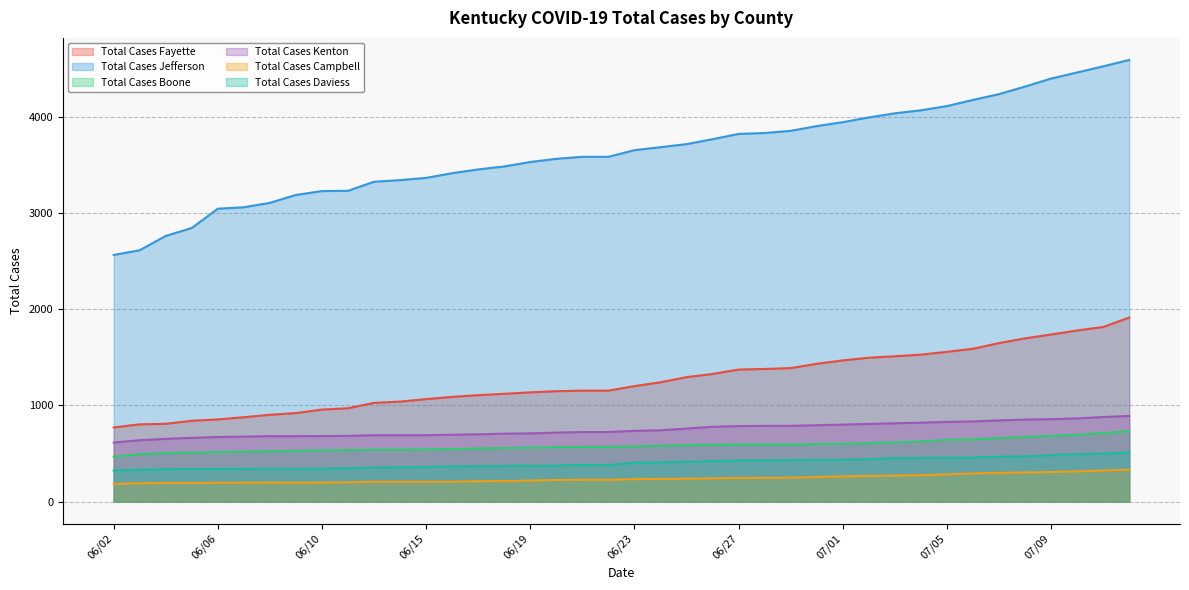

What is the label of the 3rd point from the left?

06/04